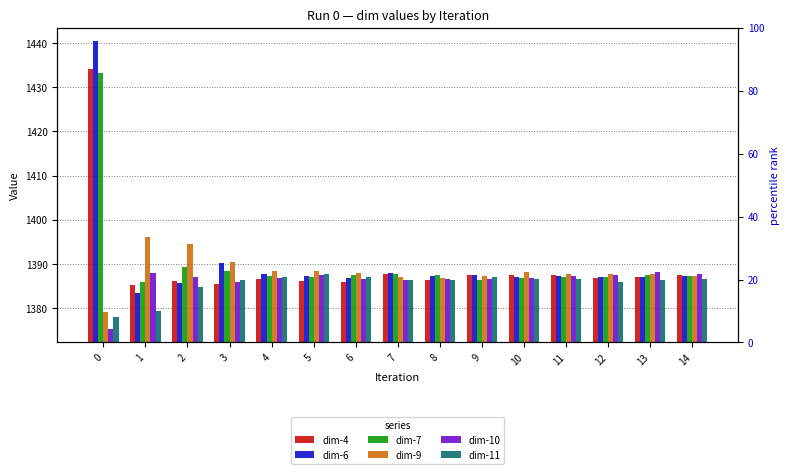

How many groups of bars are there?

15